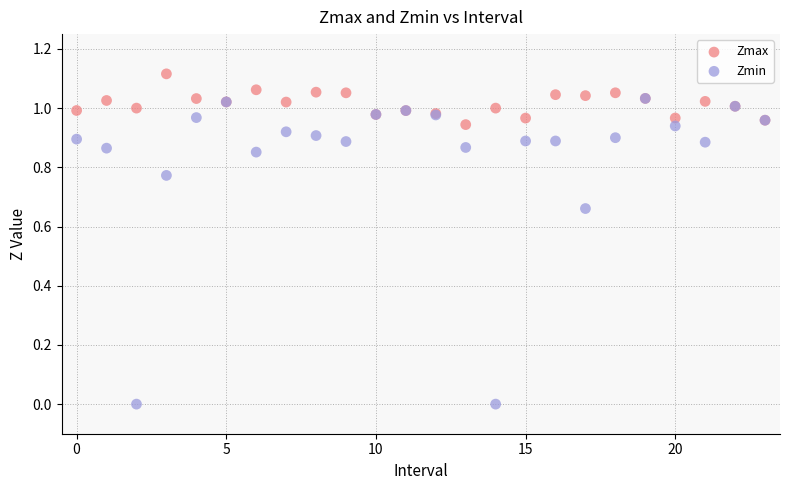

What are all the series names shown in the legend?

Zmax, Zmin